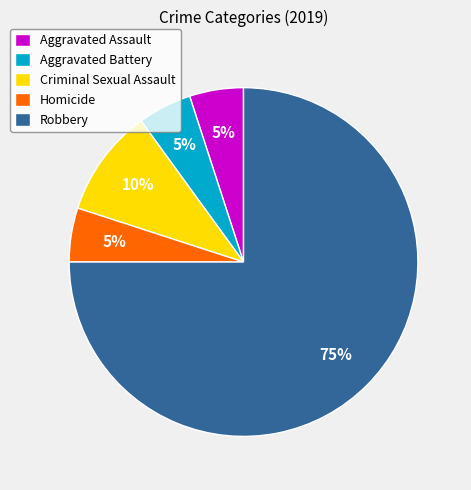

Count the number of slices in the pie.

5